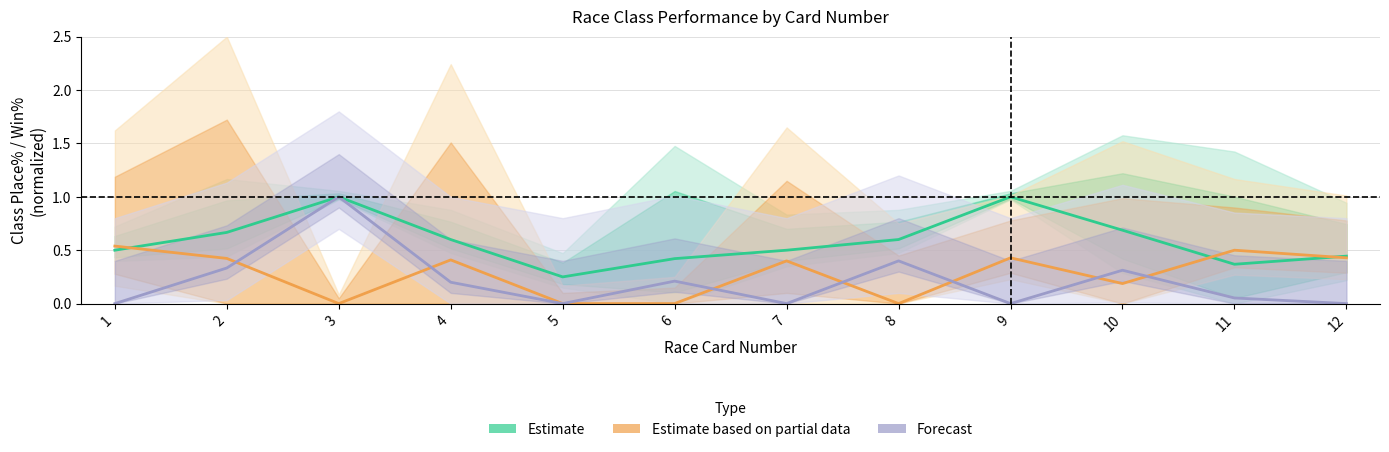

What is the sum of all Estimate values?

7.0